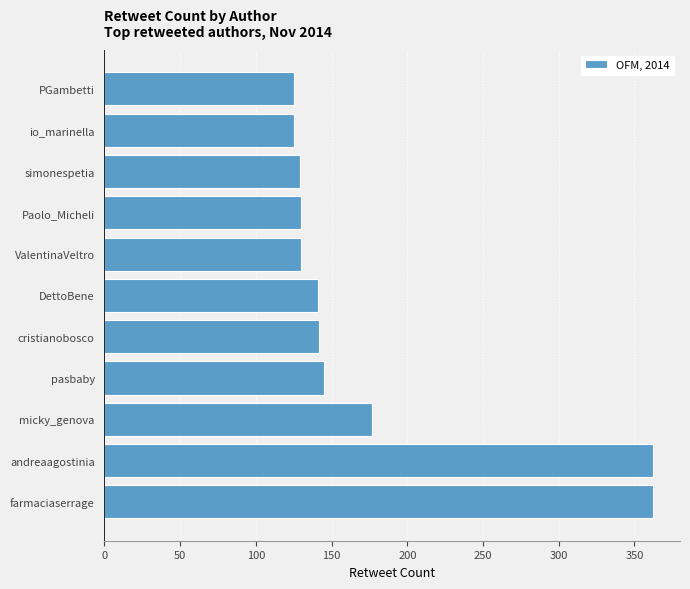

What is the sum of the values at simonespetia and Paolo_Micheli?

259